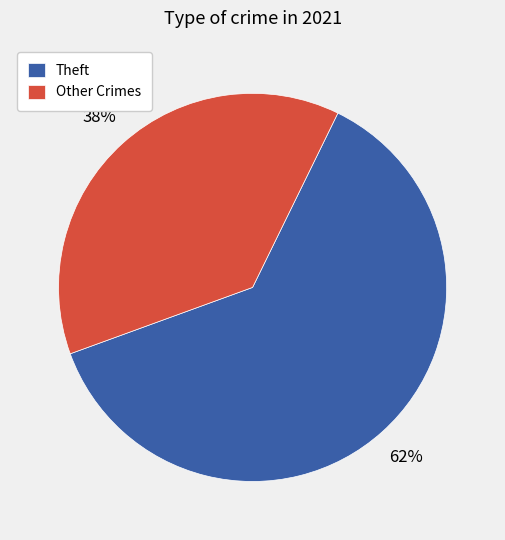

To the nearest percent, what is the average slice percentage?

50%